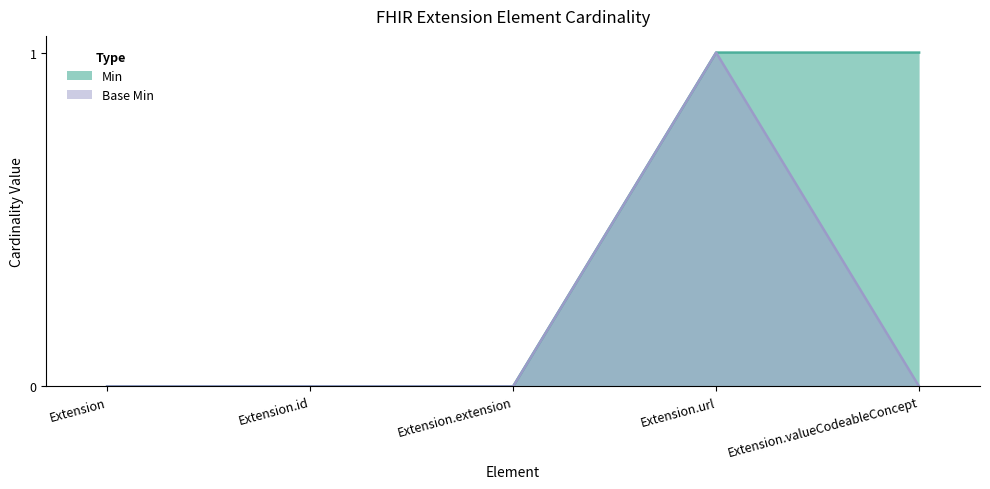

Does the chart display data point markers on the line(s)?

No